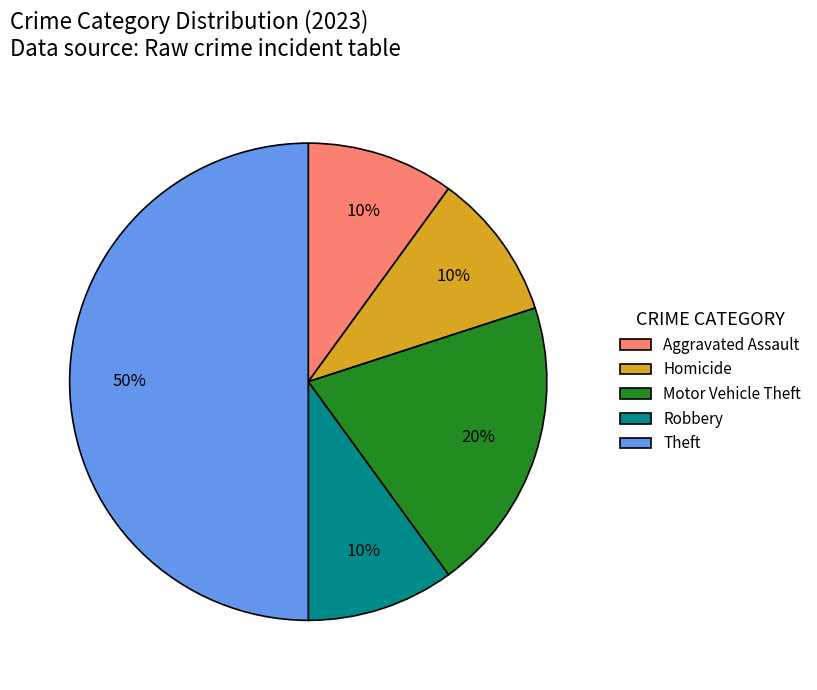

The Theft slice represents 55% of the pie. True or false?

False